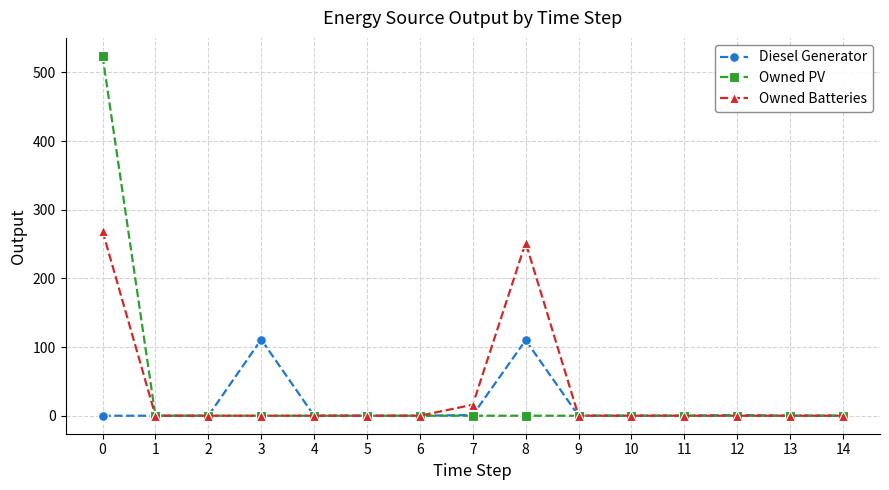

The Owned Batteries series shows 0 at 13. True or false?

True